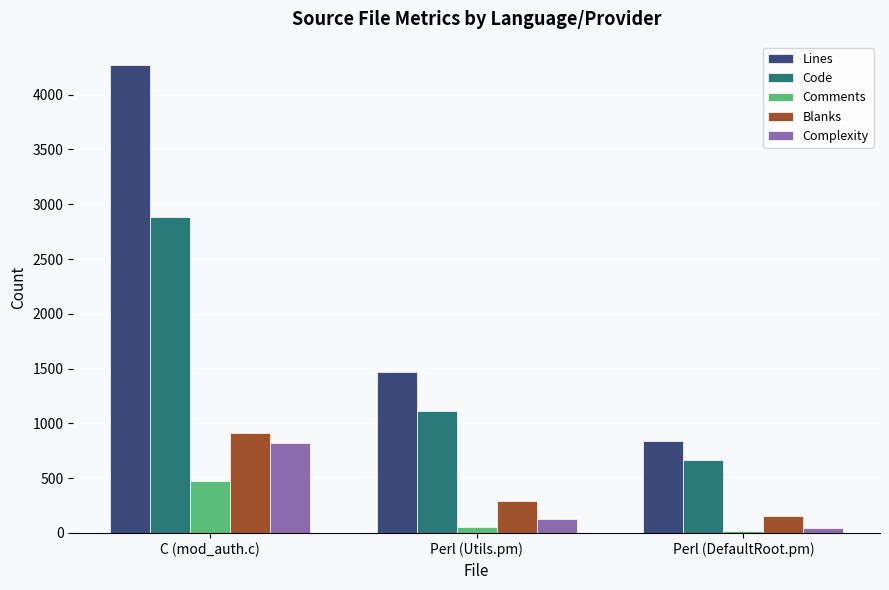

What value does the Blanks series have at Perl (DefaultRoot.pm), to the nearest 100?

200